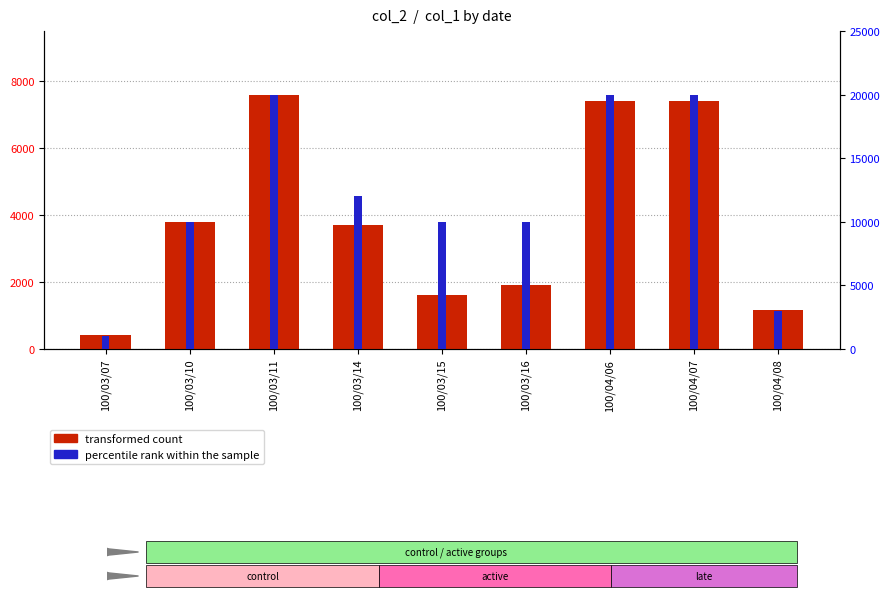

What is the approximate value of transformed count at 100/03/10, to the nearest 100?

3800